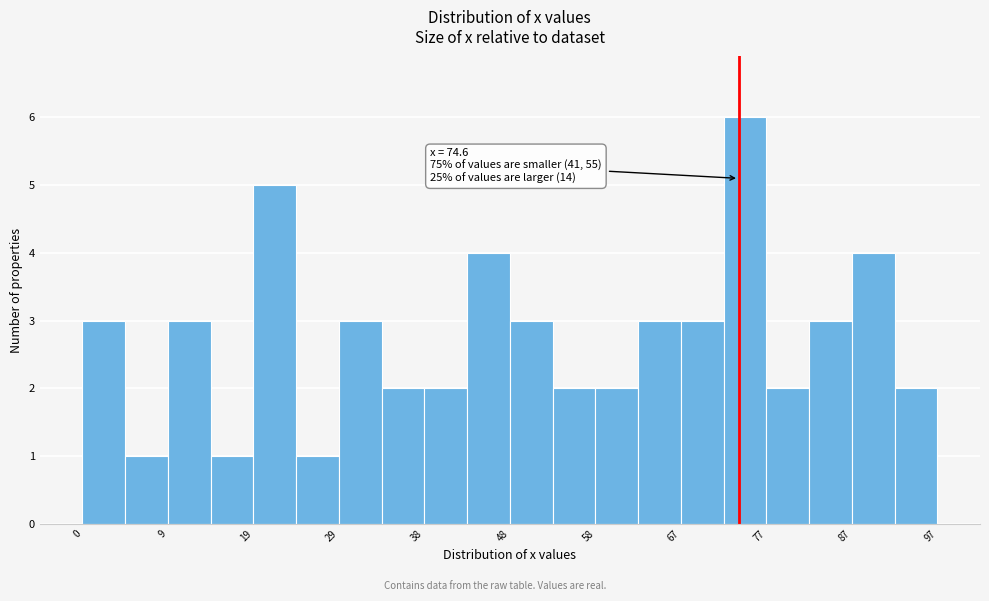

Over which range of the x-axis is the bar tallest?

73 to 78